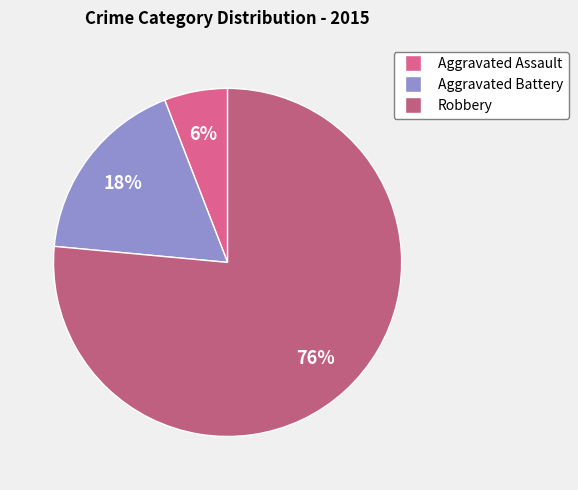

To the nearest percent, what percentage of the pie is Robbery?

76%